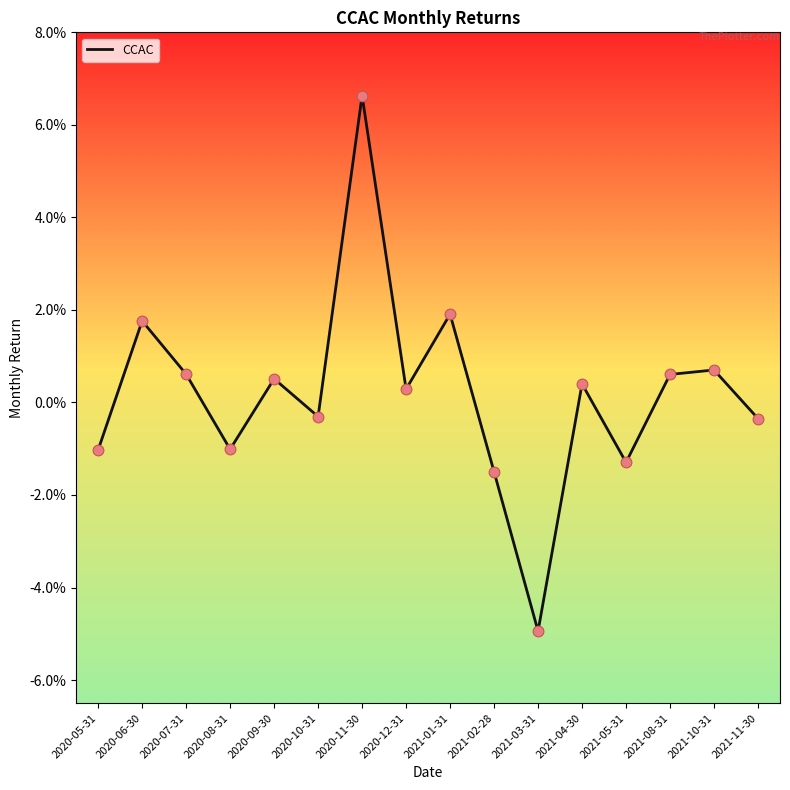

What is the change in value from 2020-10-31 to 2020-11-30?

+0.1